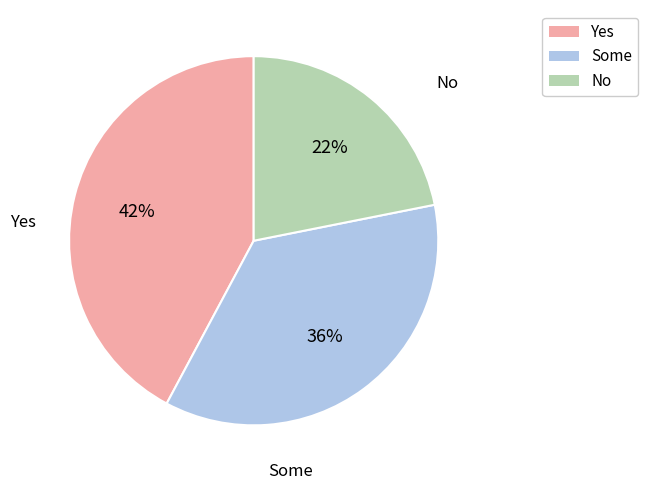

Combined, do Some and No account for over 50%?

Yes